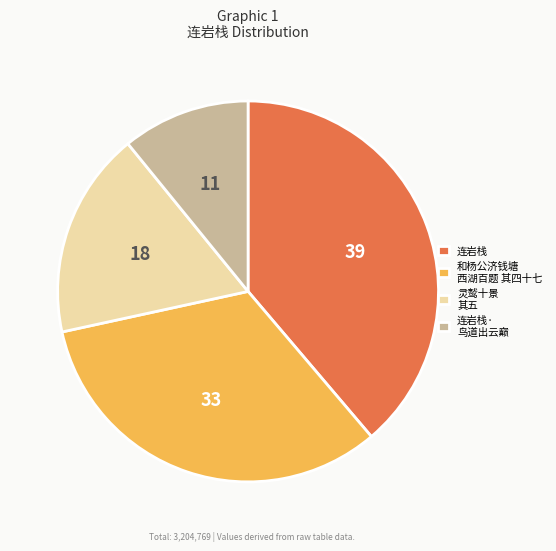

Count the number of slices in the pie.

4